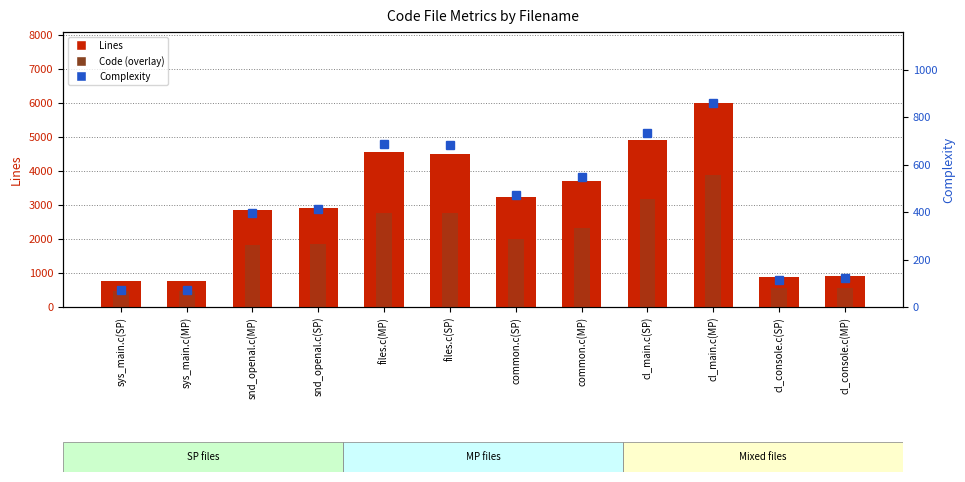

Between common.c(SP) and snd_openal.c(SP), which is larger?

common.c(SP)